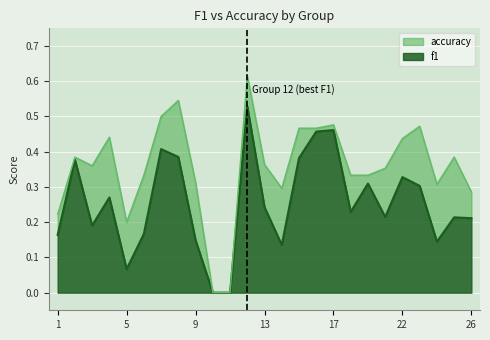

What is the difference between the second highest and second lowest values in the f1 series?

0.5